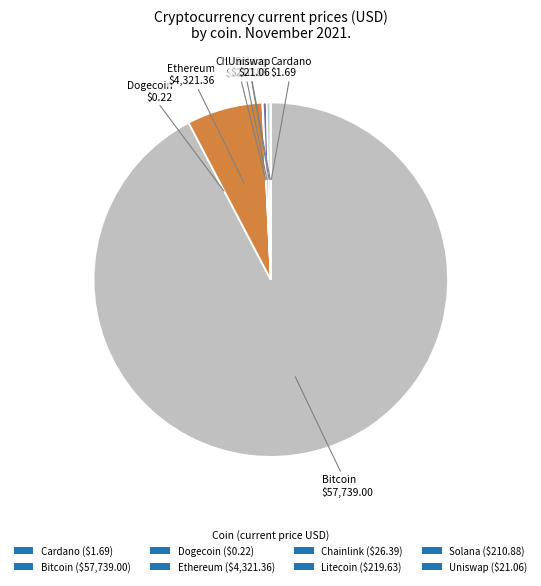

How many segments does this pie chart have?

8